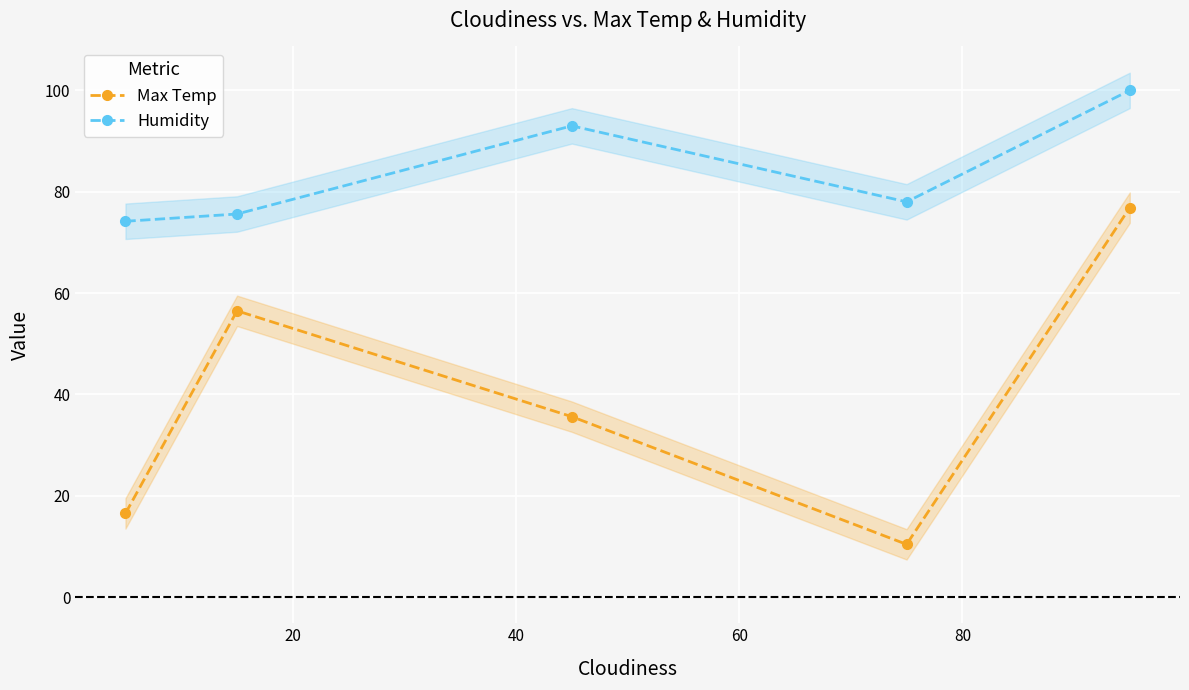

True or false: Max Temp and Humidity cross at least once.

False